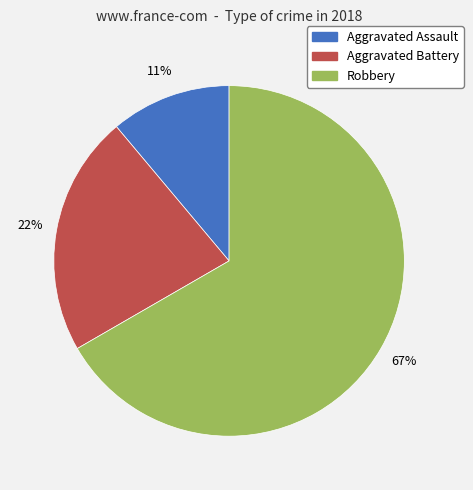

To the nearest percent, what is the average slice percentage?

33%